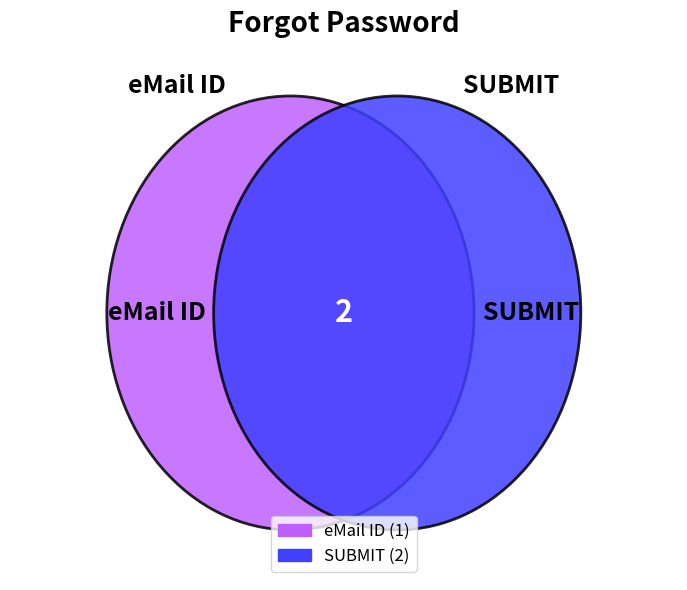

To the nearest percent, what percentage of the pie is SUBMIT?

67%